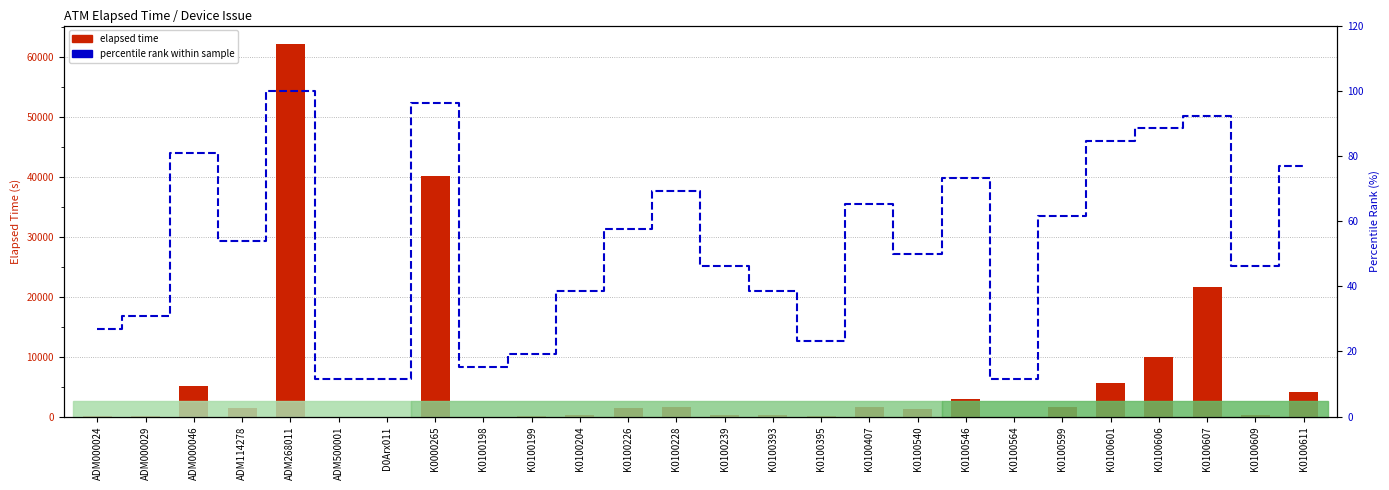

What is the average value of the percentile rank series?

52.7